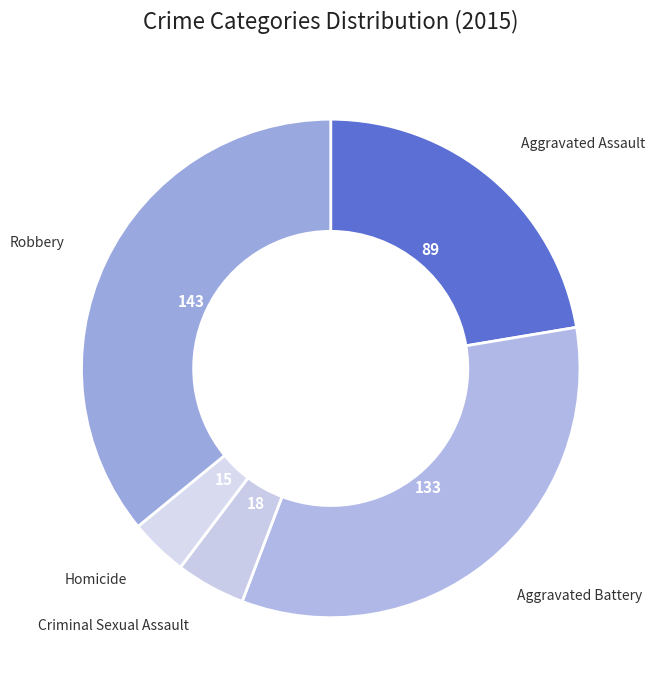

What is the smallest slice in the pie chart?

Homicide